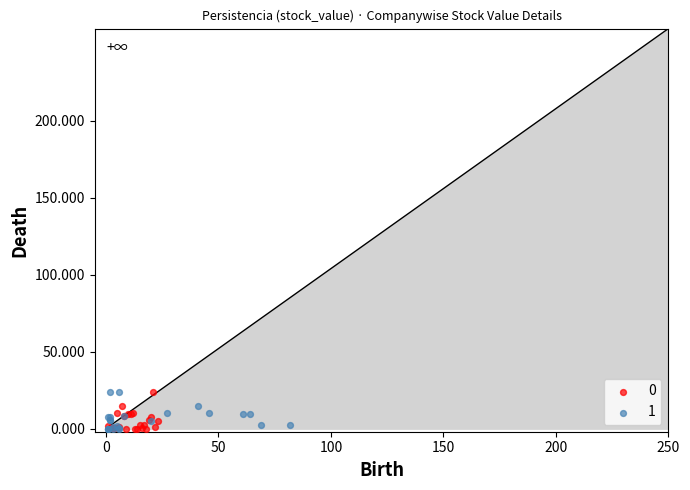

What are all the series names shown in the legend?

0, 1